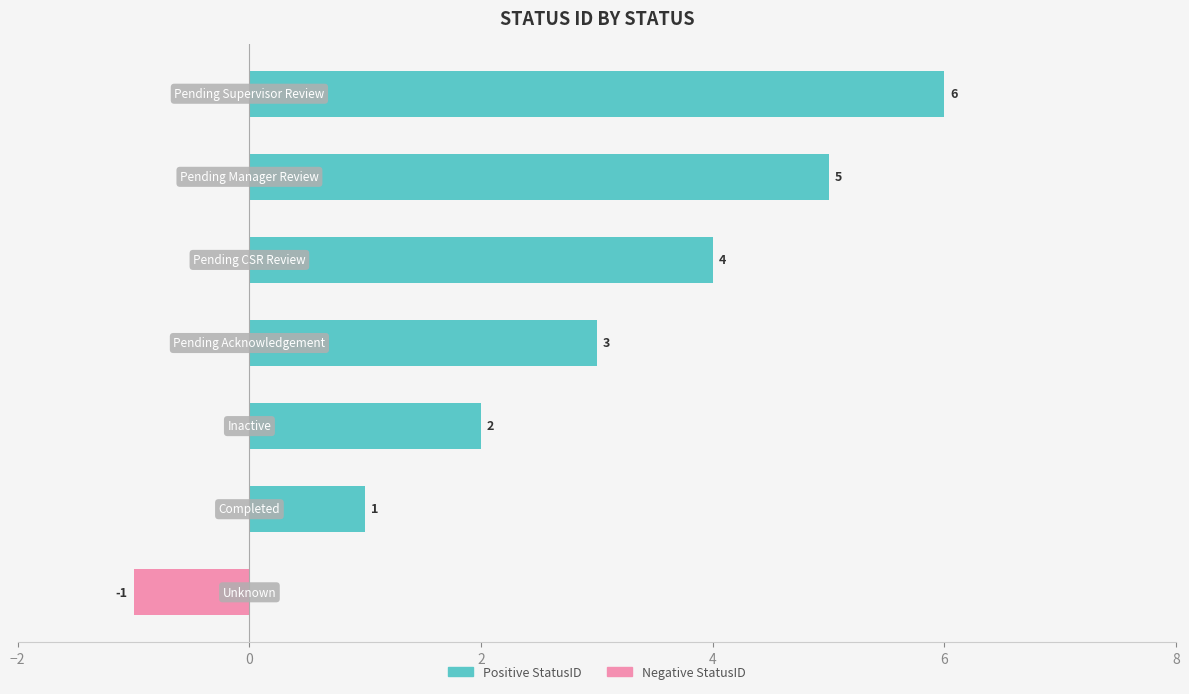

Rank the series at 6 from lowest to highest value.

Negative StatusID, Positive StatusID